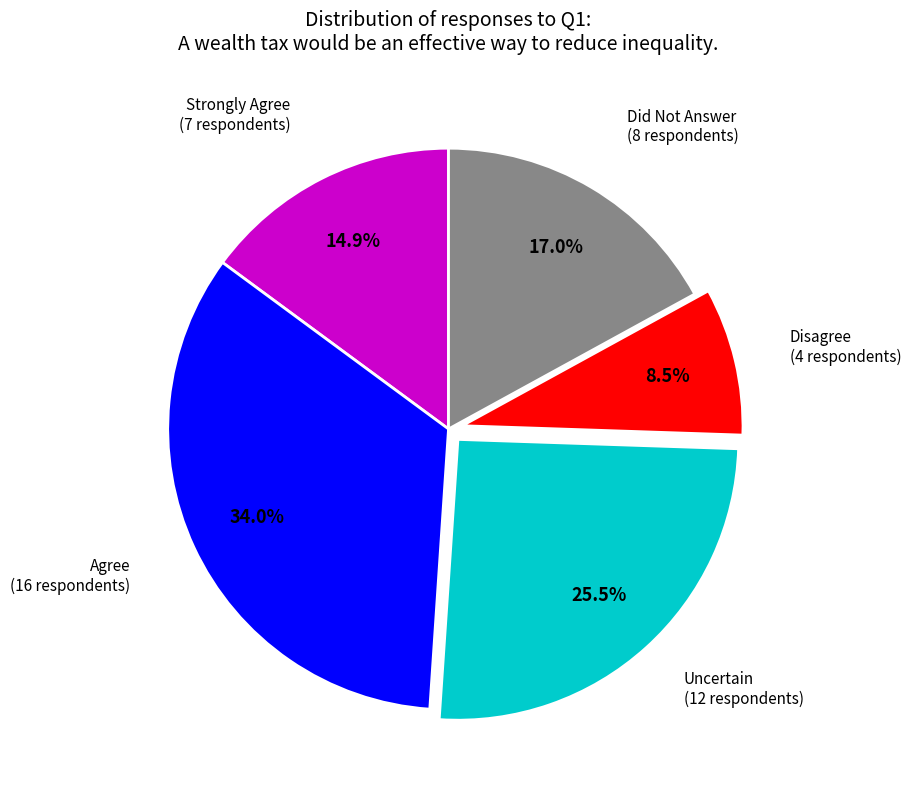

To the nearest percent, what is the difference between the largest and smallest slice percentages?

26%